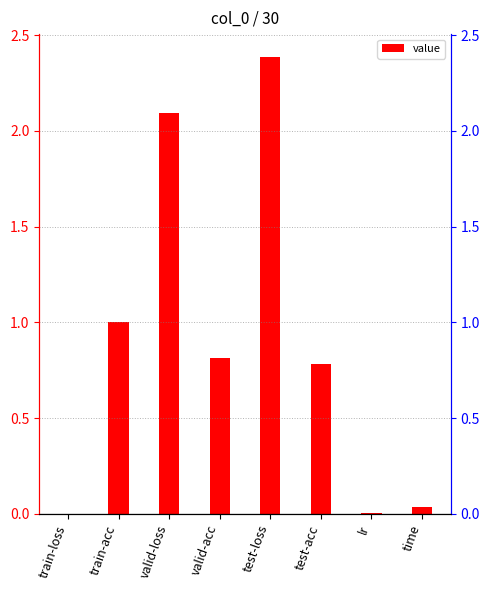

What is the difference between the second highest and second lowest values?

2.1